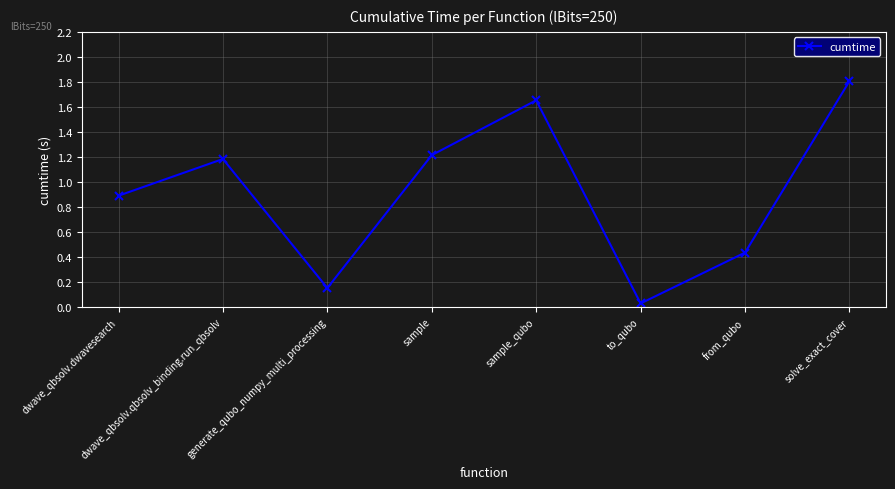

What is the greatest value displayed?

1.8